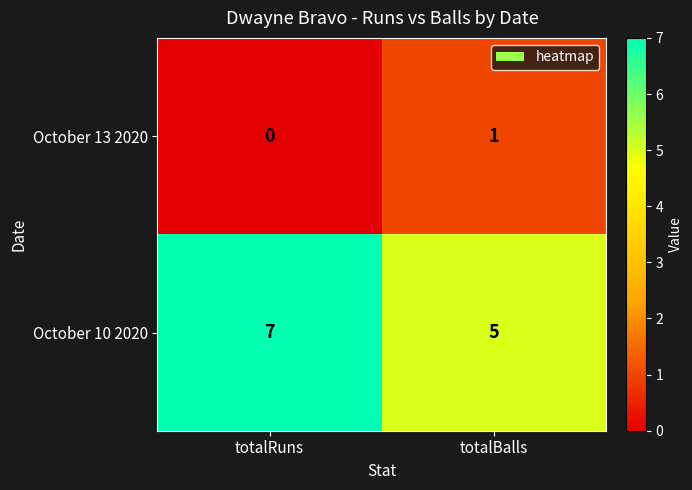

At how many categories does at least one series exceed 6?

1